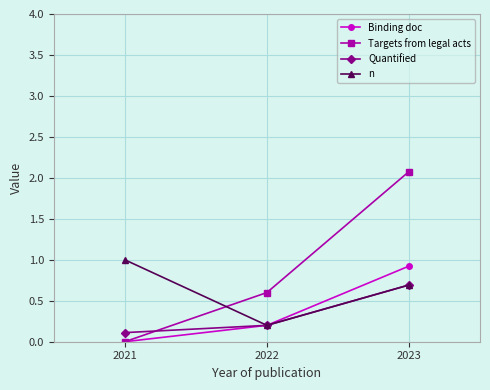

What is the sum of all Targets from legal acts values?

2.7